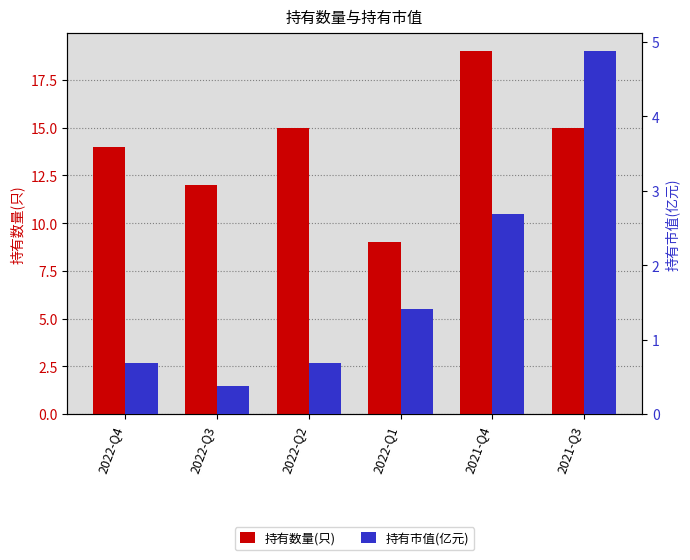

How many series are shown in this chart?

2